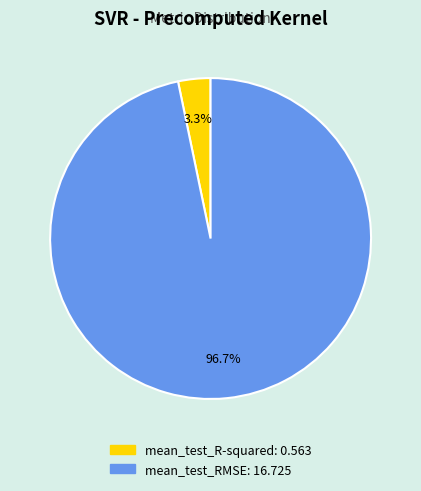

Count the number of slices in the pie.

2